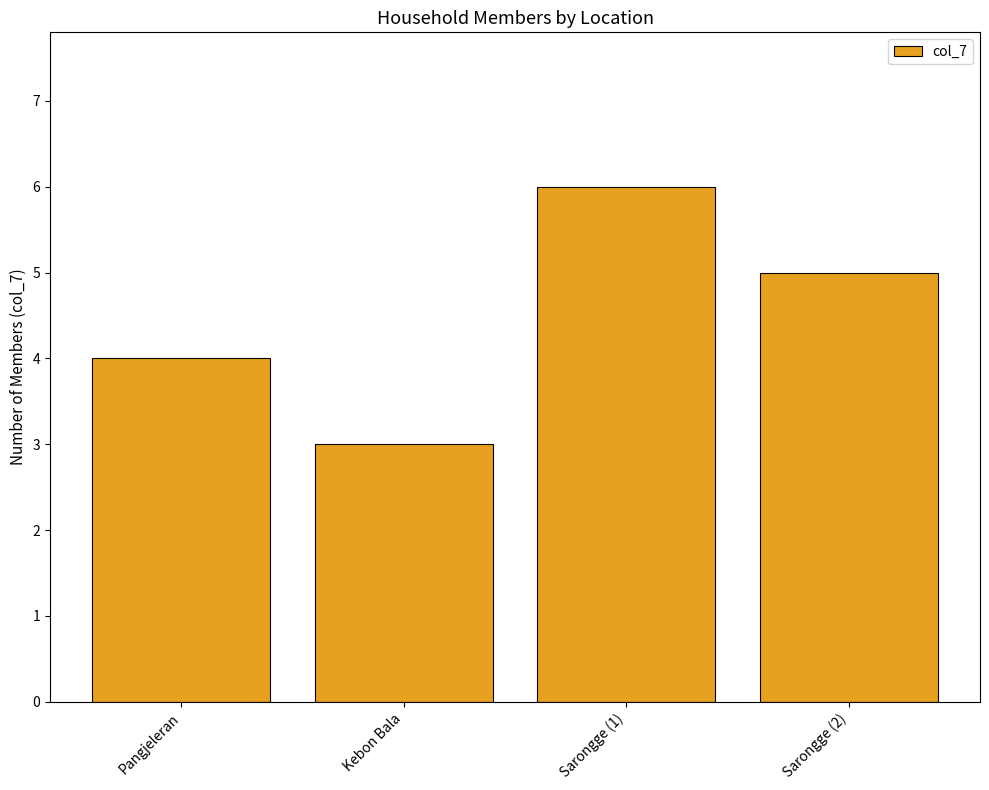

Reading right to left, list all the values displayed in this chart.

Sarongge (2)=5	Sarongge (1)=6	Kebon Bala=3	Pangjeleran=4